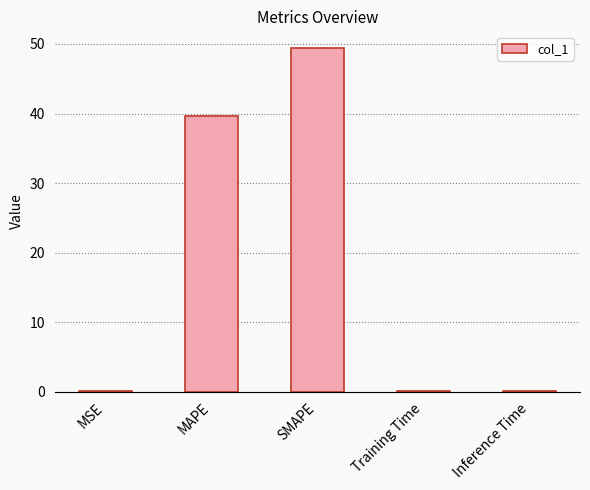

The chart shows a value of 25.4 at MAPE. True or false?

False